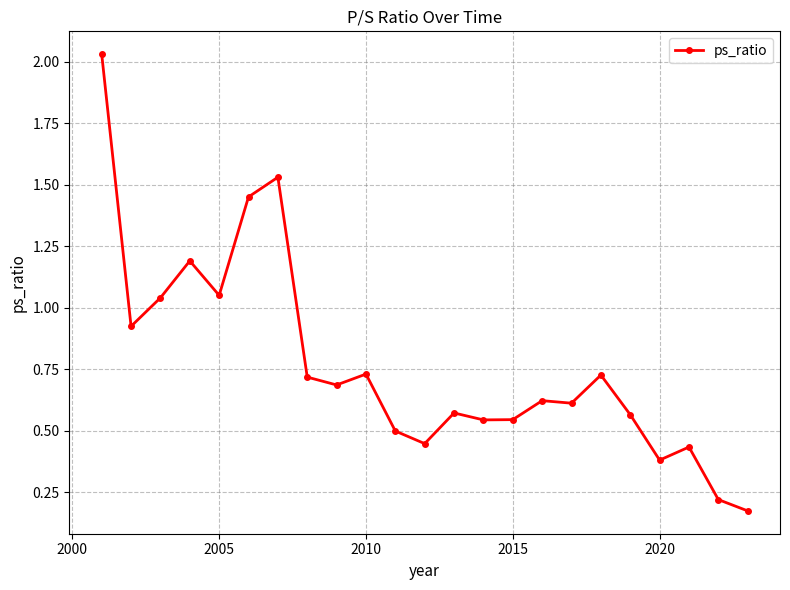

What is the difference between the maximum and minimum values?

1.9